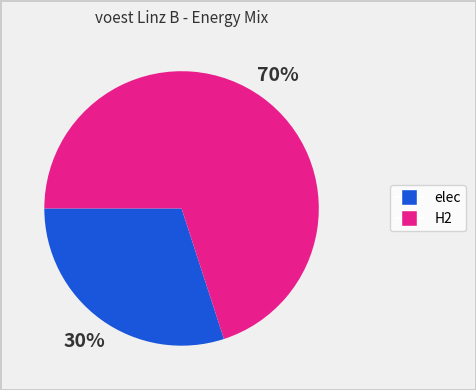

What percentage is the elec slice, to the nearest percent?

30%